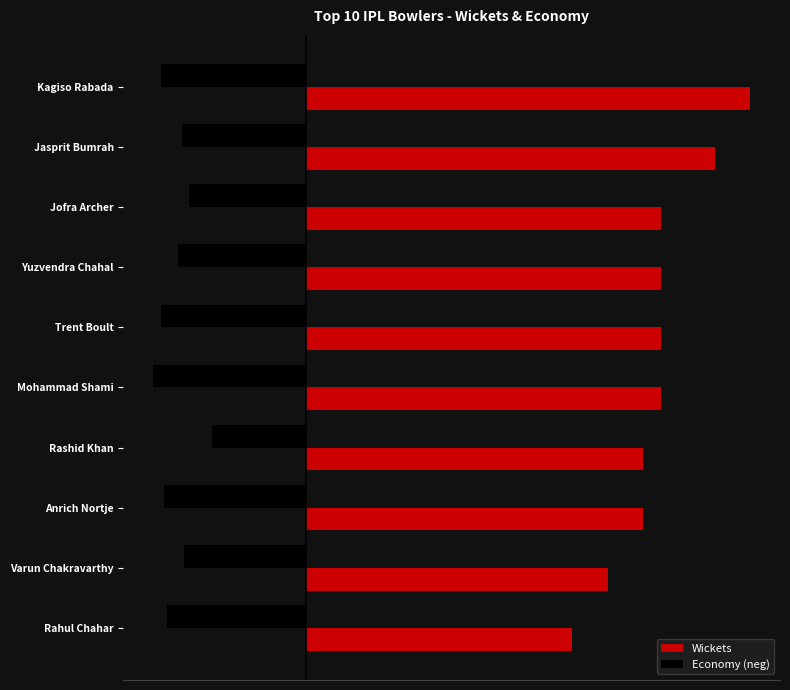

What are all the series names shown in the legend?

Wickets, Economy (neg)